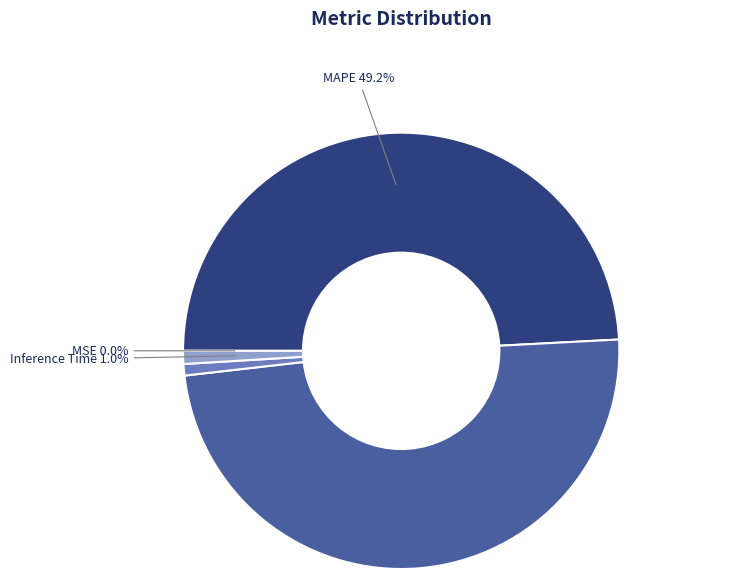

Does any single category account for the majority?

No